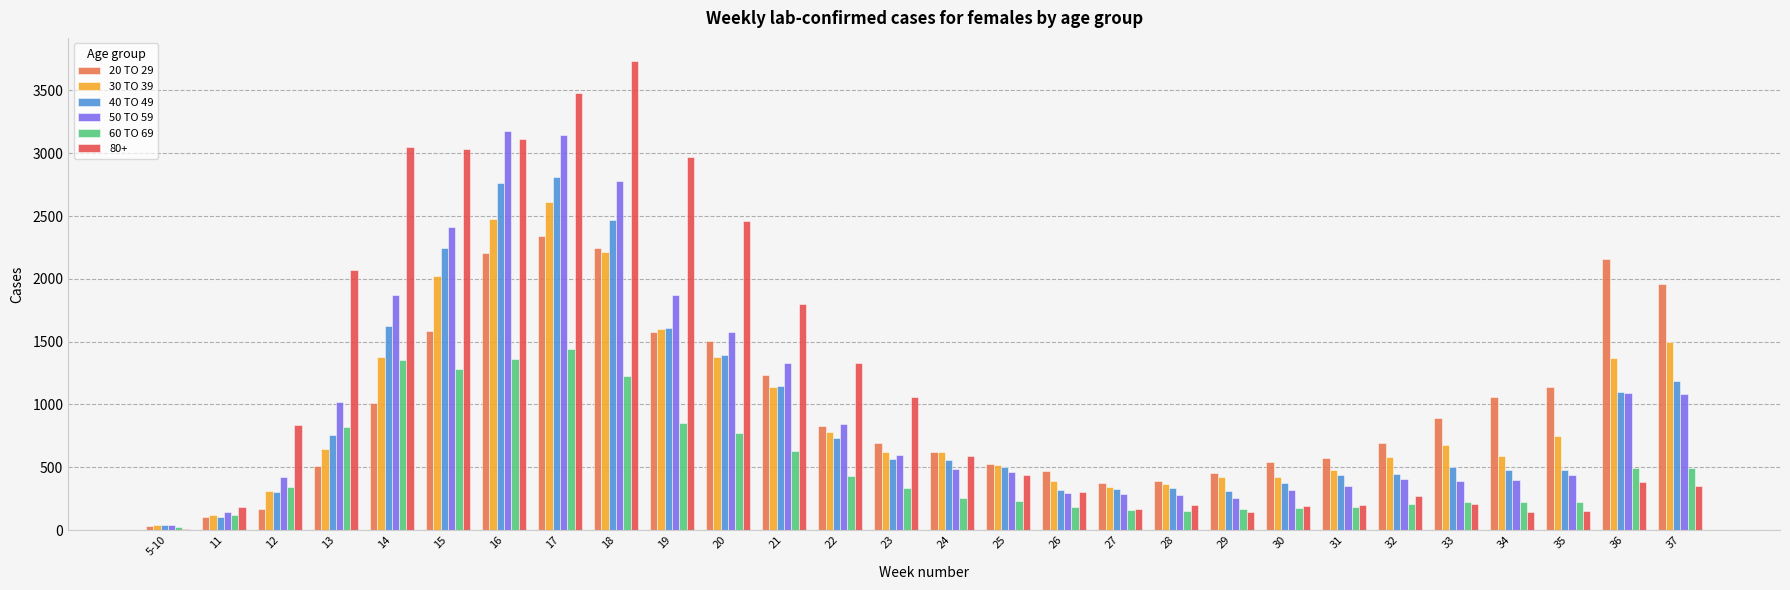

The value of 60 TO 69 at 29 is 165. True or false?

True